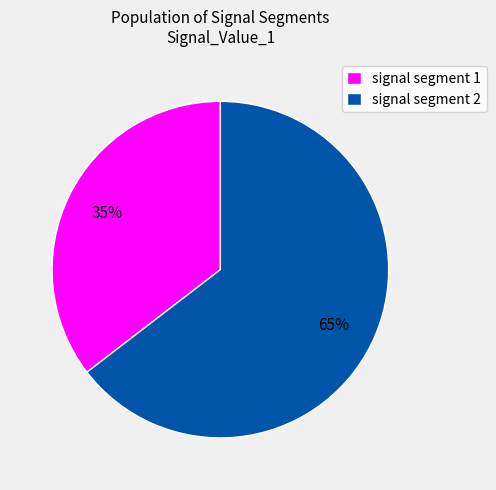

Between signal segment 1 and signal segment 2, which is larger?

signal segment 2